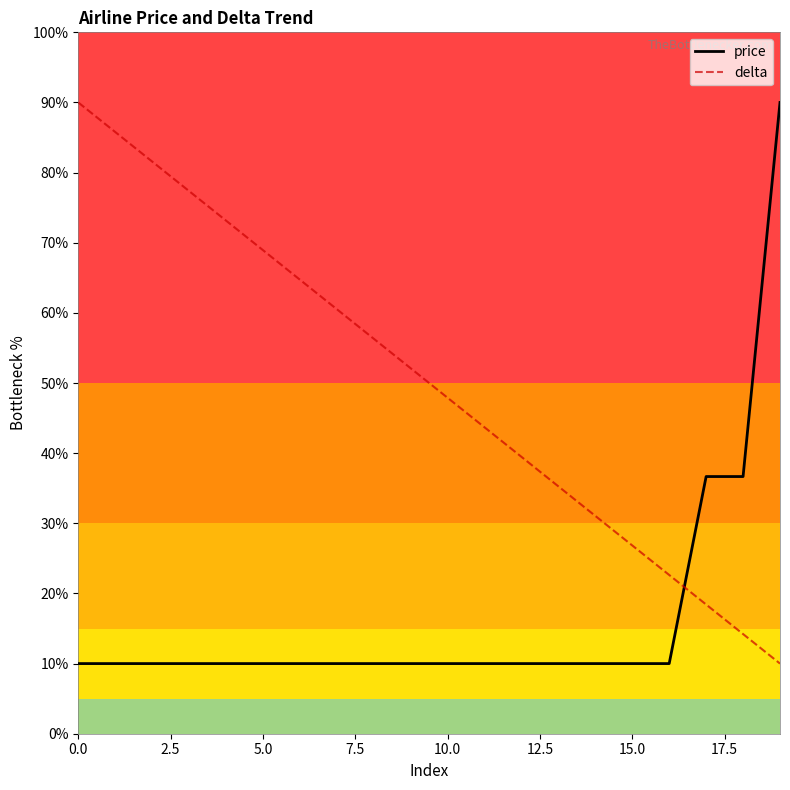

What is the difference between the maximum and minimum values in the delta series?

80.0